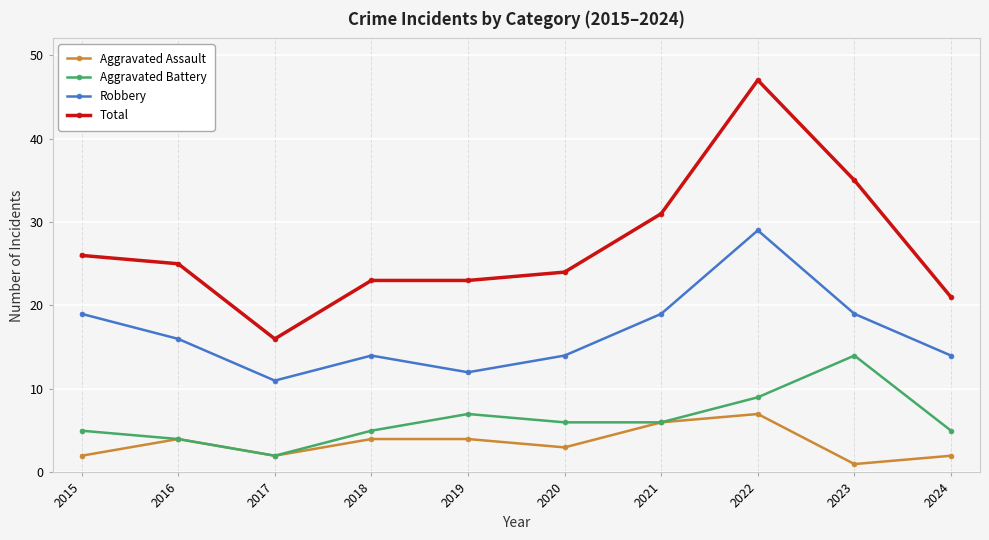

True or false: Aggravated Battery and Total cross at least once.

False